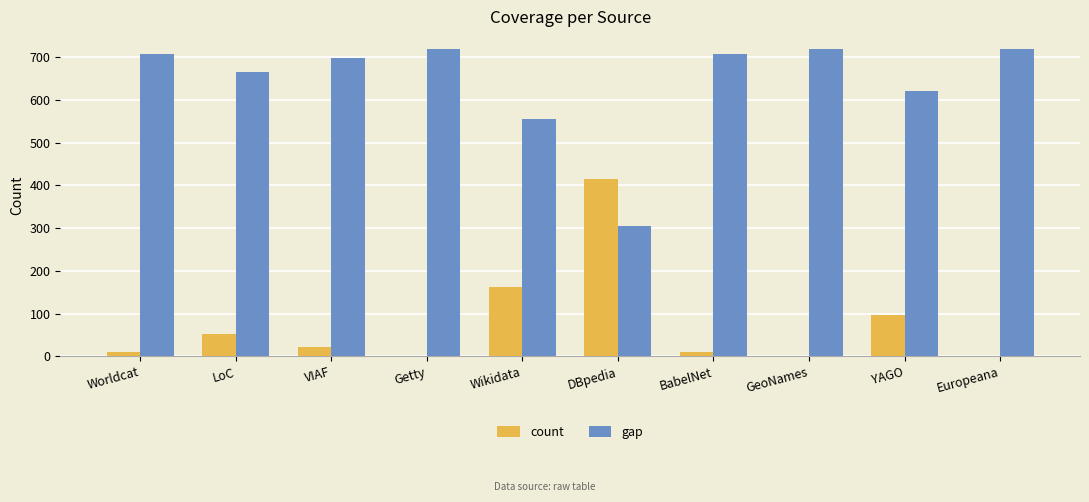

Reading right to left, what are all the values shown in this chart?

count: Europeana=0	YAGO=97	GeoNames=0	BabelNet=11	DBpedia=414	Wikidata=162	Getty=0	VIAF=21	LoC=53	Worldcat=11
gap: Europeana=718	YAGO=621	GeoNames=718	BabelNet=707	DBpedia=304	Wikidata=556	Getty=718	VIAF=697	LoC=665	Worldcat=707